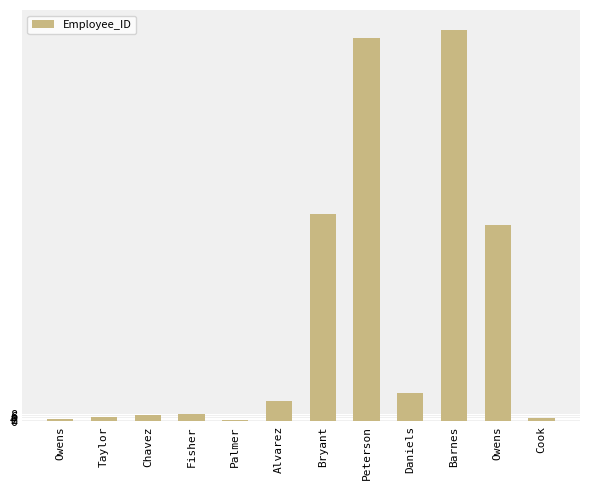

What is the label of the 6th bar from the right?

Bryant